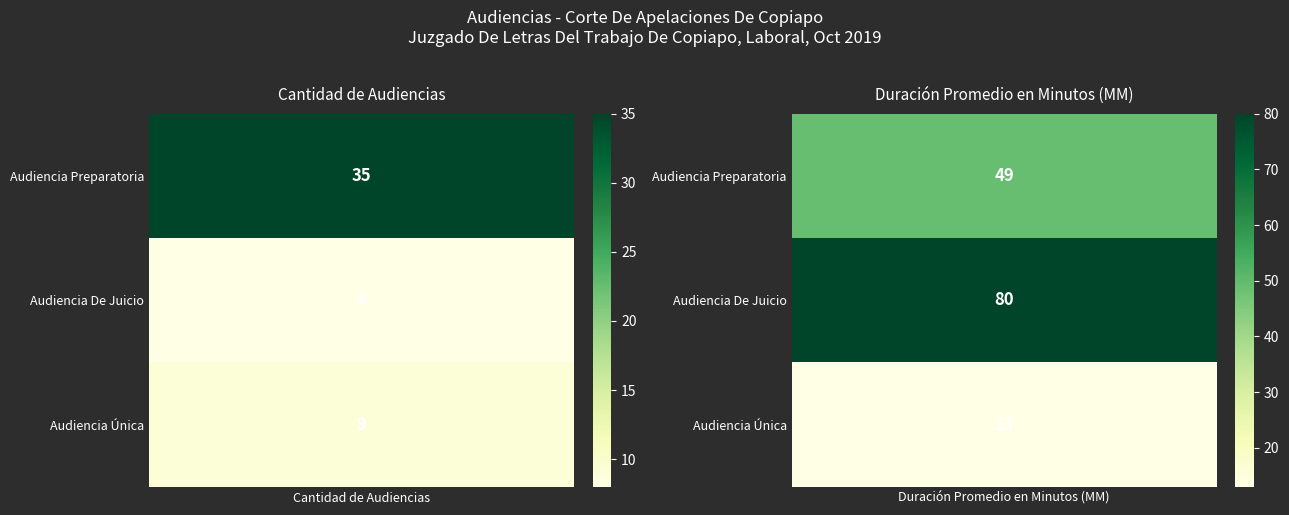

Reading left to right, list all the values displayed in this chart.

Cantidad de Audiencias: 35	8	9
Duración Promedio en Minutos (MM): 49	80	13